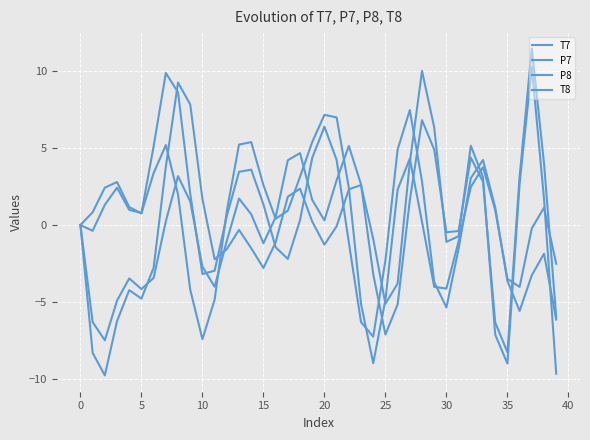

Which series has the widest spread of values?

T8